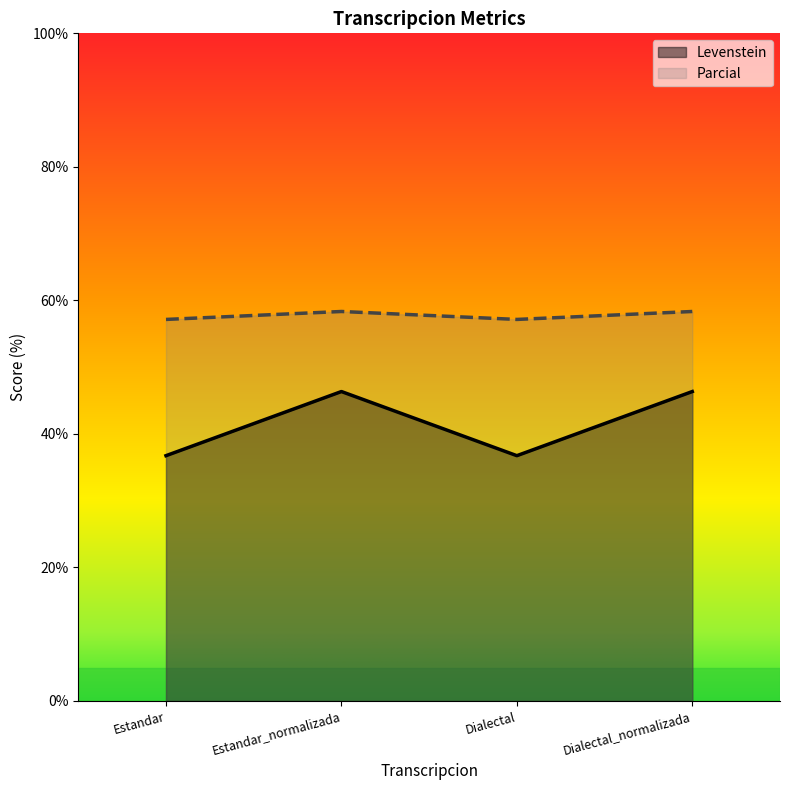

How many lines are shown in the chart?

2